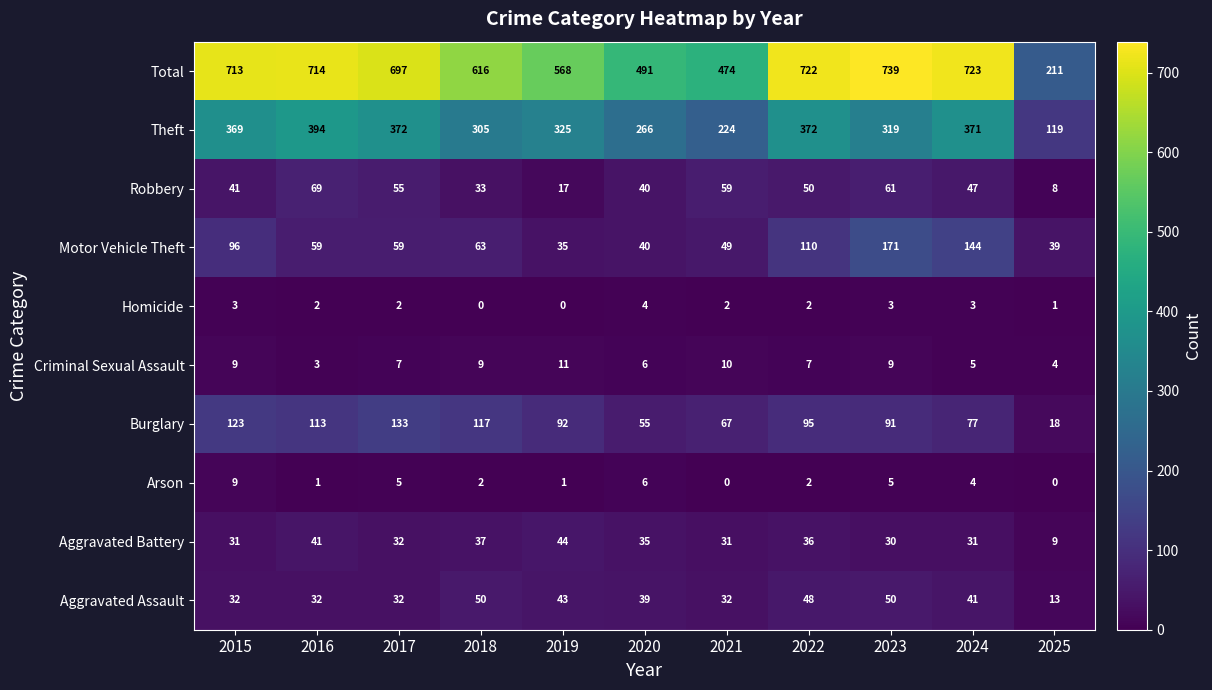

At 2021, list the series in order from smallest to largest.

Arson, Homicide, Criminal Sexual Assault, Aggravated Battery, Aggravated Assault, Motor Vehicle Theft, Robbery, Burglary, Theft, Total